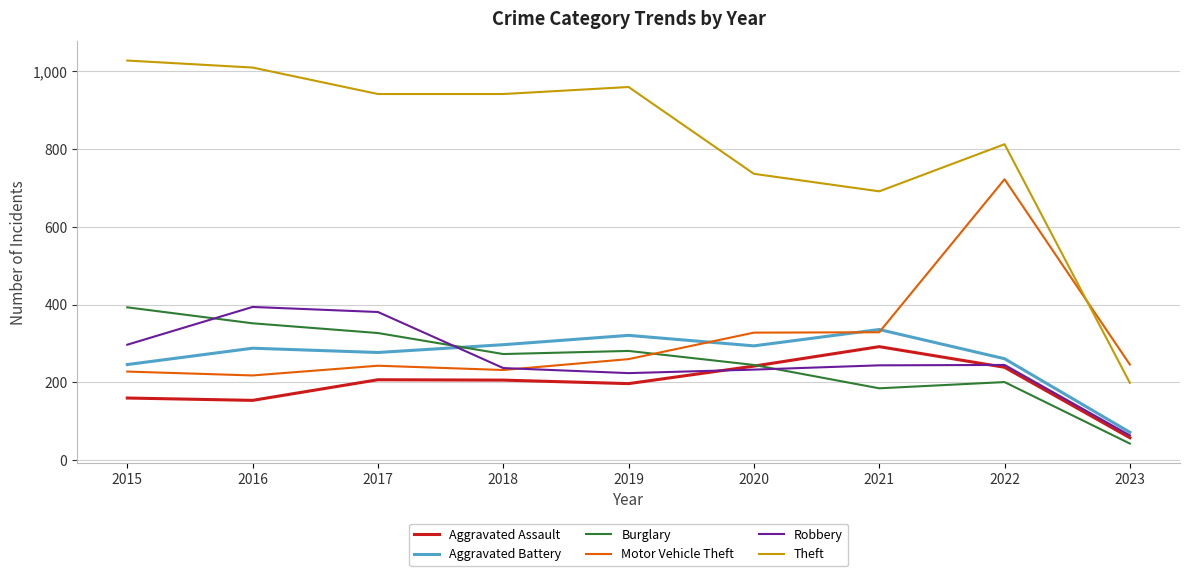

In Aggravated Assault, how many points are lower than both neighbors (excluding endpoints)?

2